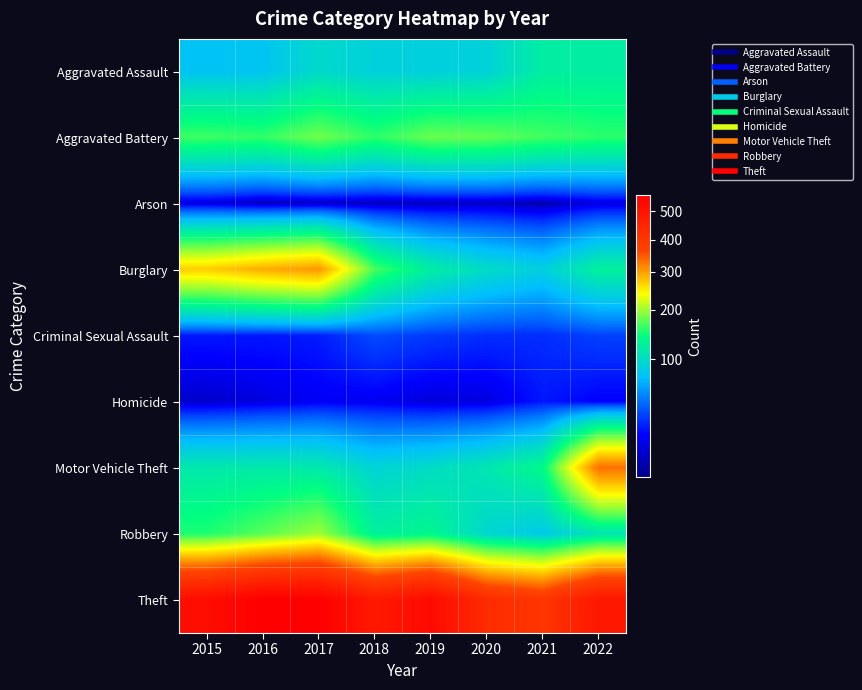

Which series has the largest total across all categories?

Theft